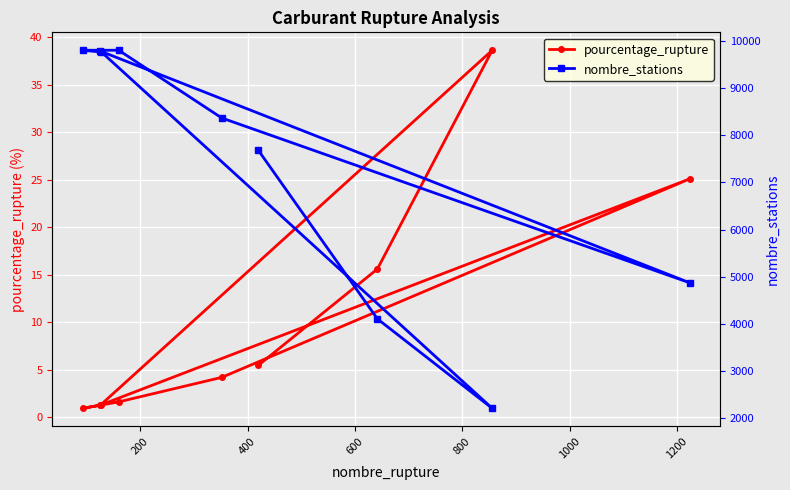

What is the highest value of the nombre_stations series?

9800.0